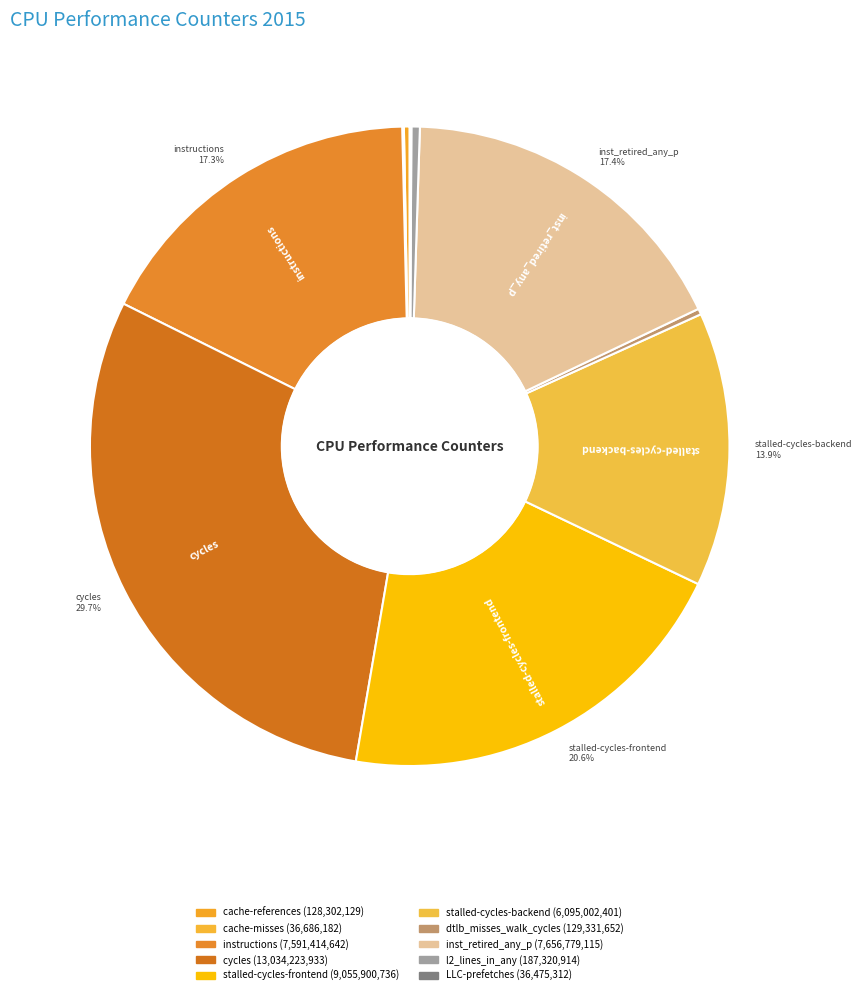

What is the total percentage of stalled-cycles-frontend and cache-misses?

20.7%